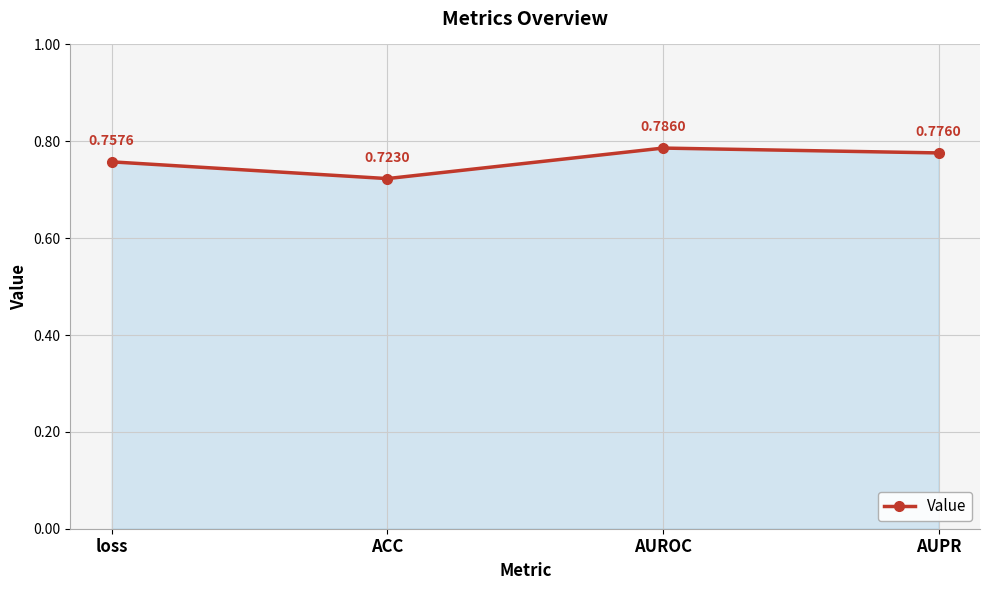

How many interior local valleys (lower than both neighbors) does the data have?

1